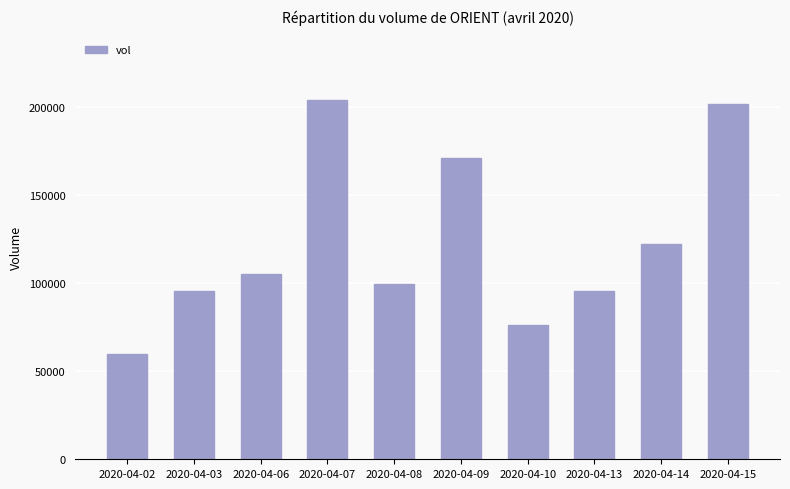

What is the minimum value shown in the chart?

59800